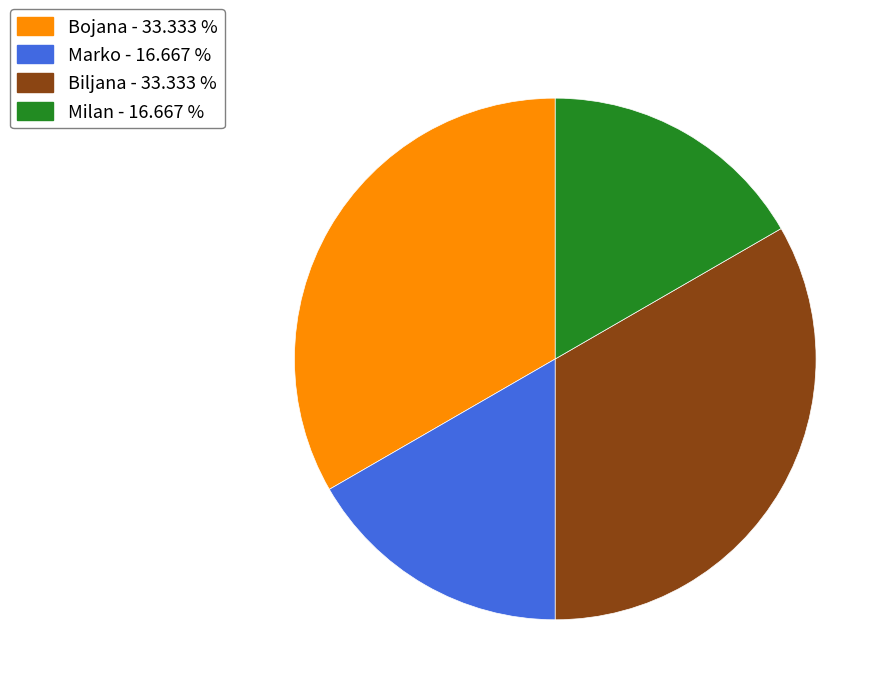

What is the ratio of the value at Milan - 16.667 % to the value at Marko - 16.667 %?

1.0